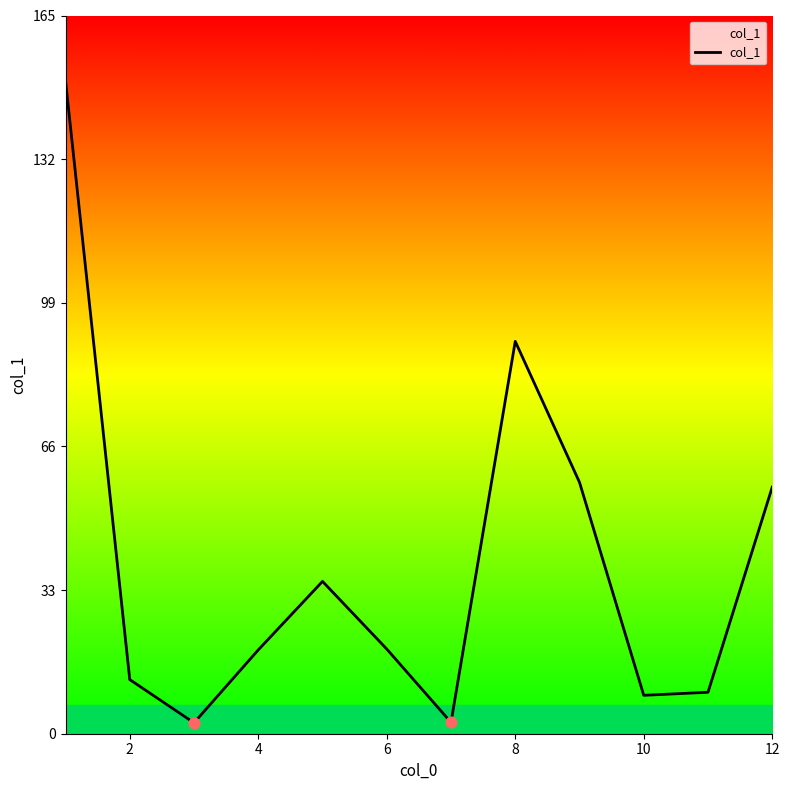

What is the difference between the maximum and minimum values?

147.1